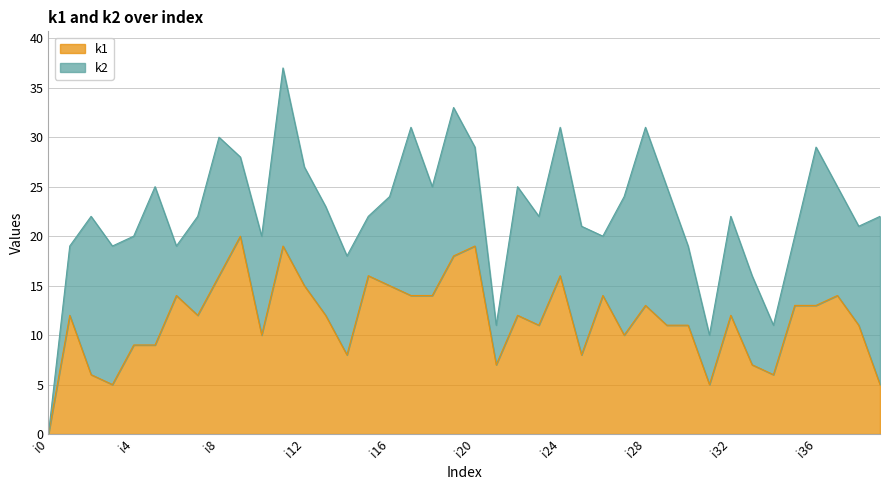

The value at i14 is 8. True or false?

True